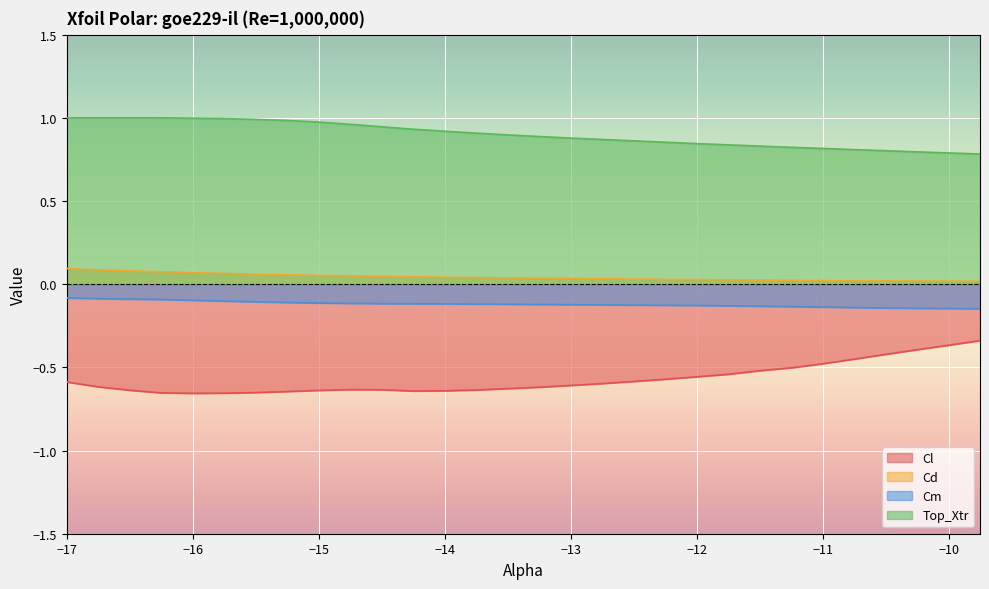

Reading left to right, transcribe all the data shown in this chart.

Cl: -0.6	-0.6	-0.6	-0.7	-0.7	-0.7	-0.7	-0.6	-0.6	-0.6	-0.6	-0.6	-0.6	-0.6	-0.6	-0.6	-0.6	-0.6	-0.6	-0.6	-0.6	-0.5	-0.5	-0.5	-0.5	-0.5	-0.4	-0.4	-0.4	-0.3
Cd: 0.1	0.1	0.1	0.1	0.1	0.1	0.1	0.1	0.1	0.1	0.0	0.0	0.0	0.0	0.0	0.0	0.0	0.0	0.0	0.0	0.0	0.0	0.0	0.0	0.0	0.0	0.0	0.0	0.0	0.0
Cm: -0.1	-0.1	-0.1	-0.1	-0.1	-0.1	-0.1	-0.1	-0.1	-0.1	-0.1	-0.1	-0.1	-0.1	-0.1	-0.1	-0.1	-0.1	-0.1	-0.1	-0.1	-0.1	-0.1	-0.1	-0.1	-0.1	-0.1	-0.1	-0.1	-0.1
Top_Xtr: 1.0	1.0	1.0	1.0	1.0	1.0	1.0	1.0	1.0	1.0	0.9	0.9	0.9	0.9	0.9	0.9	0.9	0.9	0.9	0.9	0.8	0.8	0.8	0.8	0.8	0.8	0.8	0.8	0.8	0.8